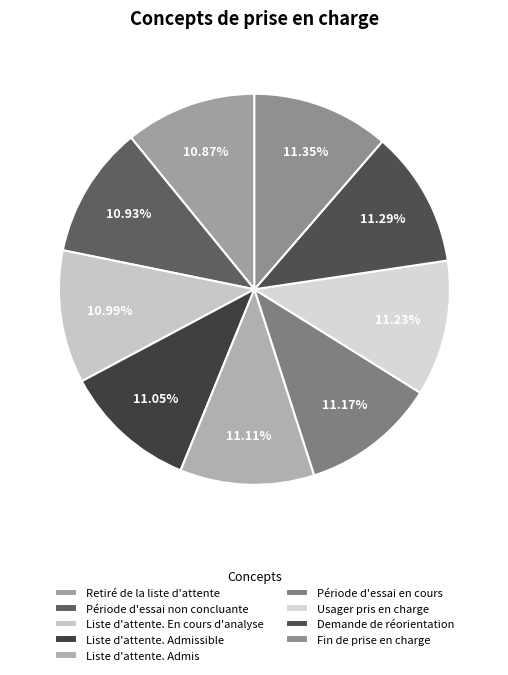

How many slices are in this pie chart?

9